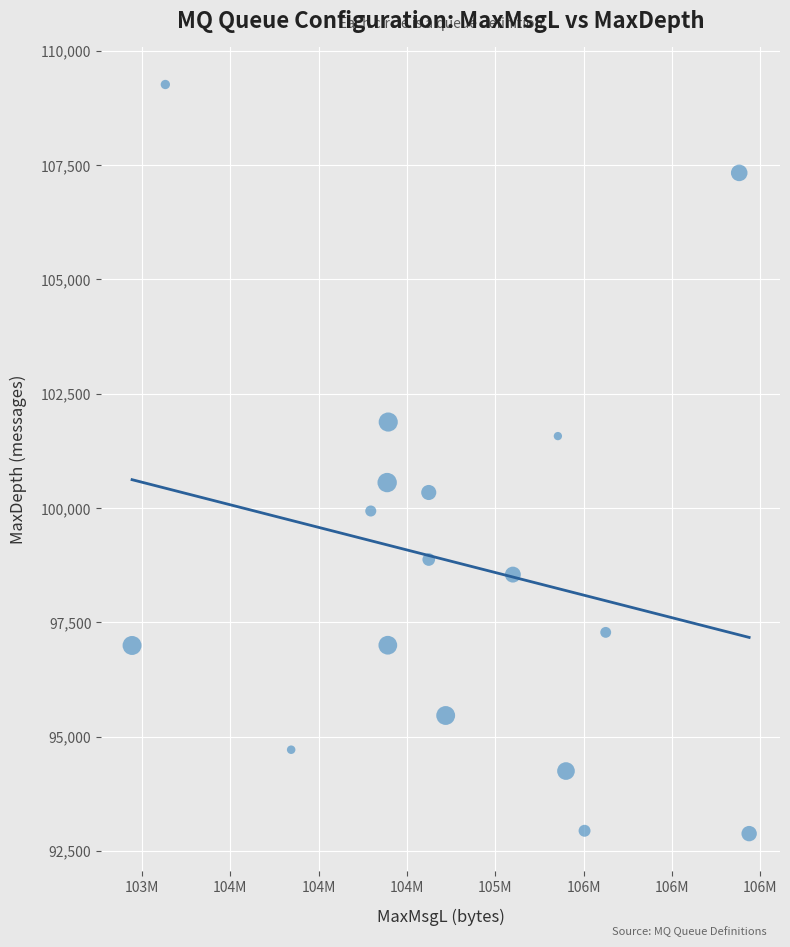

What is the range of Y values (max minus min)?

16385.1